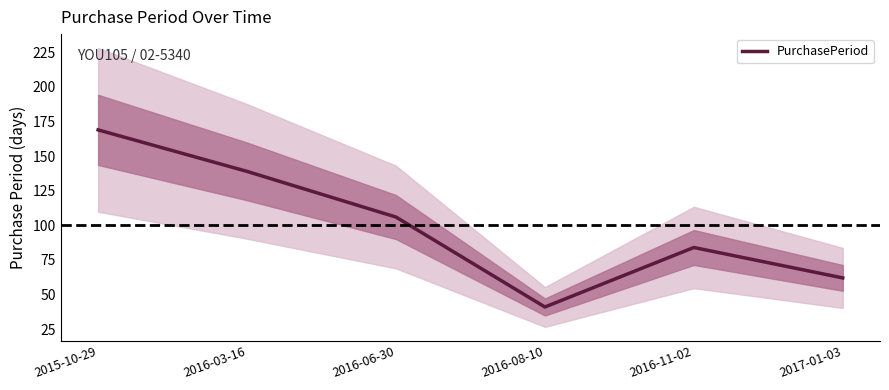

What position from the left is 2016-08-10?

4